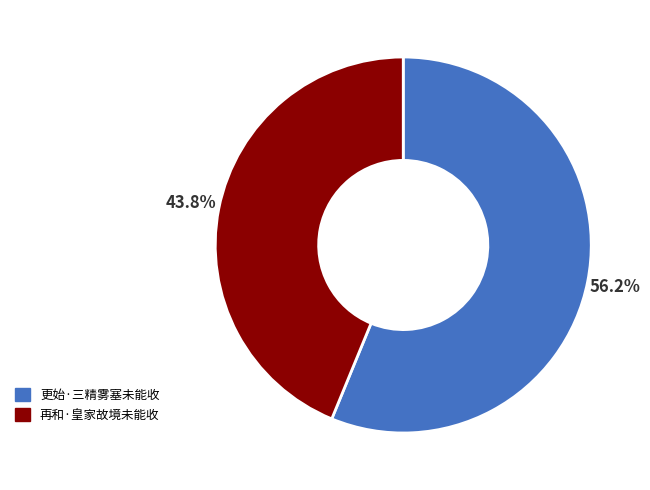

Rank the categories by value from lowest to highest.

再和·皇家故境未能收, 更始·三精雾塞未能收